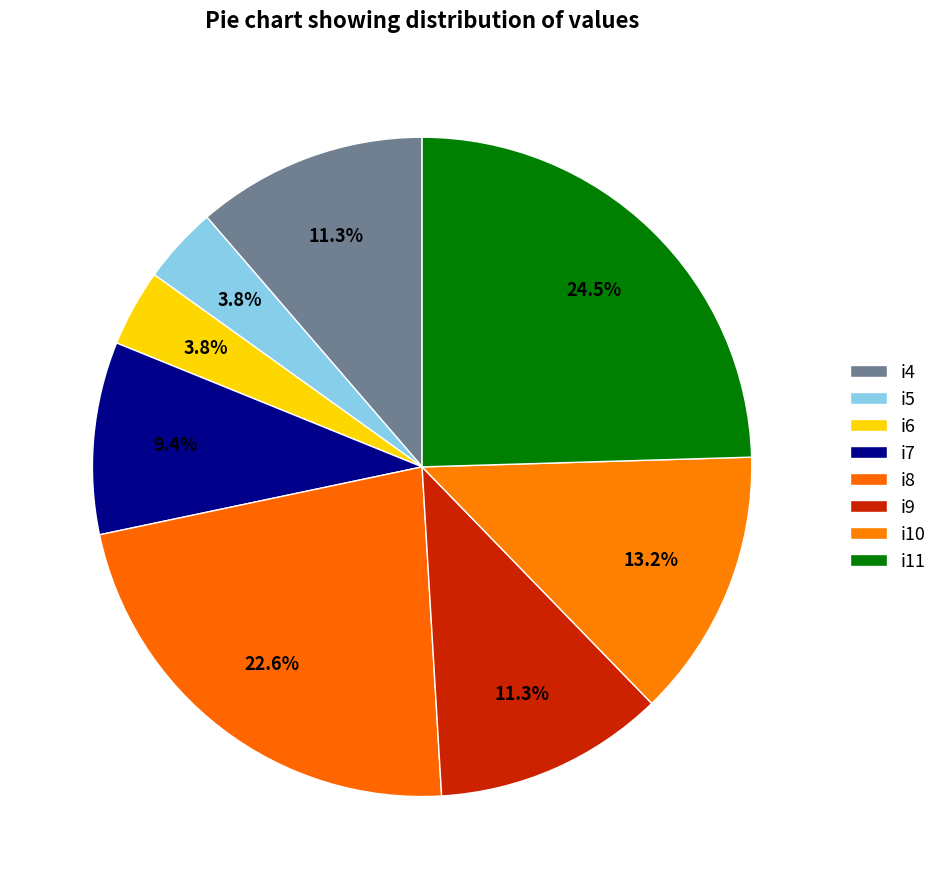

How many segments does this pie chart have?

8